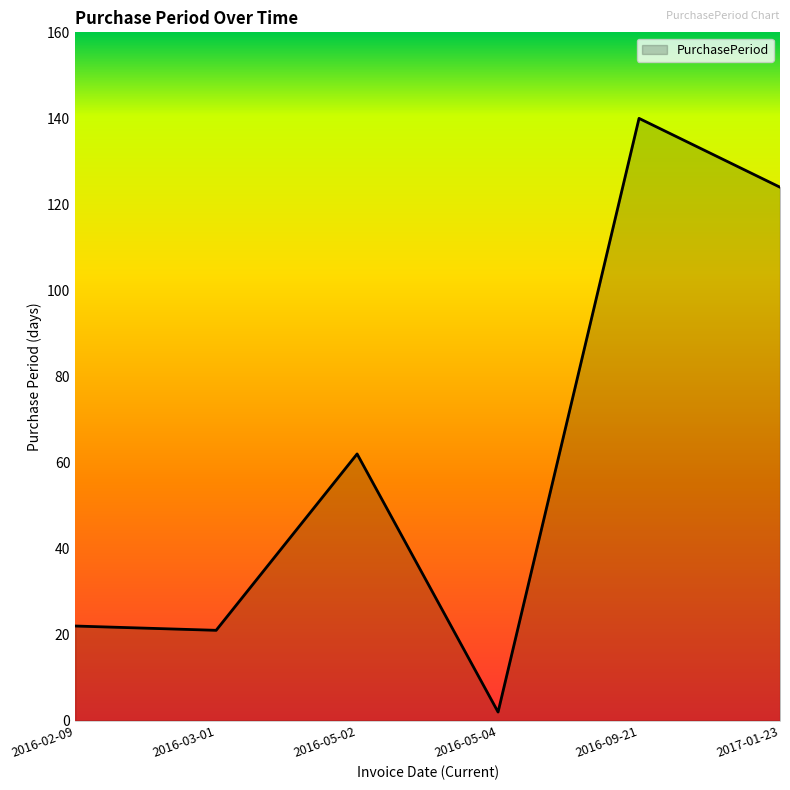

Does the chart display data point markers on the line(s)?

No